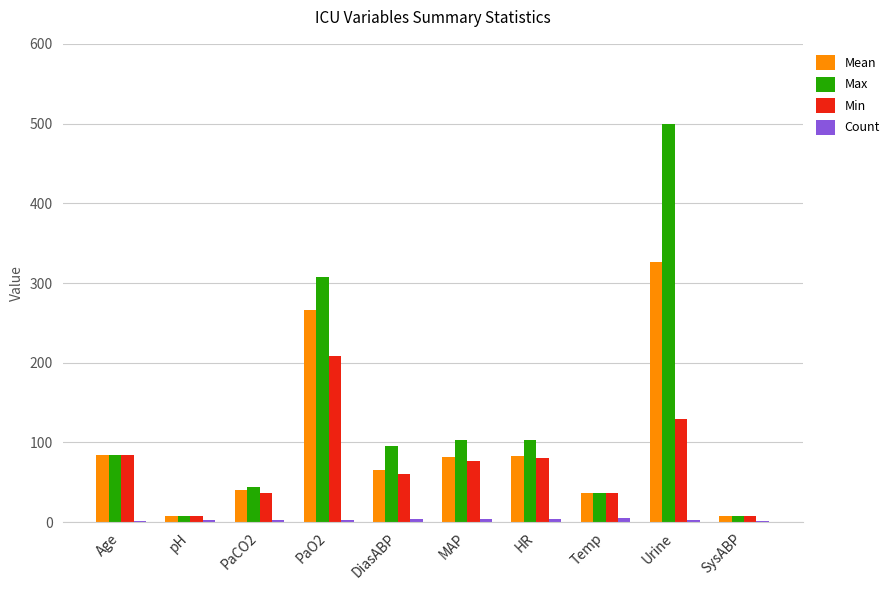

At which label is Max closest to 253?

PaO2